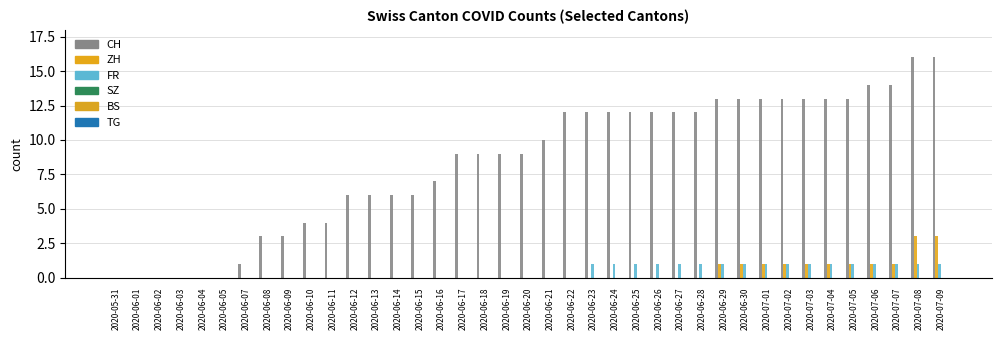

Reading left to right, list all the values displayed in this chart.

CH: 2020-05-31=0	2020-06-01=0	2020-06-02=0	2020-06-03=0	2020-06-04=0	2020-06-05=0	2020-06-07=1	2020-06-08=3	2020-06-09=3	2020-06-10=4	2020-06-11=4	2020-06-12=6	2020-06-13=6	2020-06-14=6	2020-06-15=6	2020-06-16=7	2020-06-17=9	2020-06-18=9	2020-06-19=9	2020-06-20=9	2020-06-21=10	2020-06-22=12	2020-06-23=12	2020-06-24=12	2020-06-25=12	2020-06-26=12	2020-06-27=12	2020-06-28=12	2020-06-29=13	2020-06-30=13	2020-07-01=13	2020-07-02=13	2020-07-03=13	2020-07-04=13	2020-07-05=13	2020-07-06=14	2020-07-07=14	2020-07-08=16	2020-07-09=16
ZH: 2020-05-31=0	2020-06-01=0	2020-06-02=0	2020-06-03=0	2020-06-04=0	2020-06-05=0	2020-06-07=0	2020-06-08=0	2020-06-09=0	2020-06-10=0	2020-06-11=0	2020-06-12=0	2020-06-13=0	2020-06-14=0	2020-06-15=0	2020-06-16=0	2020-06-17=0	2020-06-18=0	2020-06-19=0	2020-06-20=0	2020-06-21=0	2020-06-22=0	2020-06-23=0	2020-06-24=0	2020-06-25=0	2020-06-26=0	2020-06-27=0	2020-06-28=0	2020-06-29=1	2020-06-30=1	2020-07-01=1	2020-07-02=1	2020-07-03=1	2020-07-04=1	2020-07-05=1	2020-07-06=1	2020-07-07=1	2020-07-08=3	2020-07-09=3
FR: 2020-05-31=0	2020-06-01=0	2020-06-02=0	2020-06-03=0	2020-06-04=0	2020-06-05=0	2020-06-07=0	2020-06-08=0	2020-06-09=0	2020-06-10=0	2020-06-11=0	2020-06-12=0	2020-06-13=0	2020-06-14=0	2020-06-15=0	2020-06-16=0	2020-06-17=0	2020-06-18=0	2020-06-19=0	2020-06-20=0	2020-06-21=0	2020-06-22=0	2020-06-23=1	2020-06-24=1	2020-06-25=1	2020-06-26=1	2020-06-27=1	2020-06-28=1	2020-06-29=1	2020-06-30=1	2020-07-01=1	2020-07-02=1	2020-07-03=1	2020-07-04=1	2020-07-05=1	2020-07-06=1	2020-07-07=1	2020-07-08=1	2020-07-09=1
SZ: 2020-05-31=0	2020-06-01=0	2020-06-02=0	2020-06-03=0	2020-06-04=0	2020-06-05=0	2020-06-07=0	2020-06-08=0	2020-06-09=0	2020-06-10=0	2020-06-11=0	2020-06-12=0	2020-06-13=0	2020-06-14=0	2020-06-15=0	2020-06-16=0	2020-06-17=0	2020-06-18=0	2020-06-19=0	2020-06-20=0	2020-06-21=0	2020-06-22=0	2020-06-23=0	2020-06-24=0	2020-06-25=0	2020-06-26=0	2020-06-27=0	2020-06-28=0	2020-06-29=0	2020-06-30=0	2020-07-01=0	2020-07-02=0	2020-07-03=0	2020-07-04=0	2020-07-05=0	2020-07-06=0	2020-07-07=0	2020-07-08=0	2020-07-09=0
BS: 2020-05-31=0	2020-06-01=0	2020-06-02=0	2020-06-03=0	2020-06-04=0	2020-06-05=0	2020-06-07=0	2020-06-08=0	2020-06-09=0	2020-06-10=0	2020-06-11=0	2020-06-12=0	2020-06-13=0	2020-06-14=0	2020-06-15=0	2020-06-16=0	2020-06-17=0	2020-06-18=0	2020-06-19=0	2020-06-20=0	2020-06-21=0	2020-06-22=0	2020-06-23=0	2020-06-24=0	2020-06-25=0	2020-06-26=0	2020-06-27=0	2020-06-28=0	2020-06-29=0	2020-06-30=0	2020-07-01=0	2020-07-02=0	2020-07-03=0	2020-07-04=0	2020-07-05=0	2020-07-06=0	2020-07-07=0	2020-07-08=0	2020-07-09=0
TG: 2020-05-31=0	2020-06-01=0	2020-06-02=0	2020-06-03=0	2020-06-04=0	2020-06-05=0	2020-06-07=0	2020-06-08=0	2020-06-09=0	2020-06-10=0	2020-06-11=0	2020-06-12=0	2020-06-13=0	2020-06-14=0	2020-06-15=0	2020-06-16=0	2020-06-17=0	2020-06-18=0	2020-06-19=0	2020-06-20=0	2020-06-21=0	2020-06-22=0	2020-06-23=0	2020-06-24=0	2020-06-25=0	2020-06-26=0	2020-06-27=0	2020-06-28=0	2020-06-29=0	2020-06-30=0	2020-07-01=0	2020-07-02=0	2020-07-03=0	2020-07-04=0	2020-07-05=0	2020-07-06=0	2020-07-07=0	2020-07-08=0	2020-07-09=0